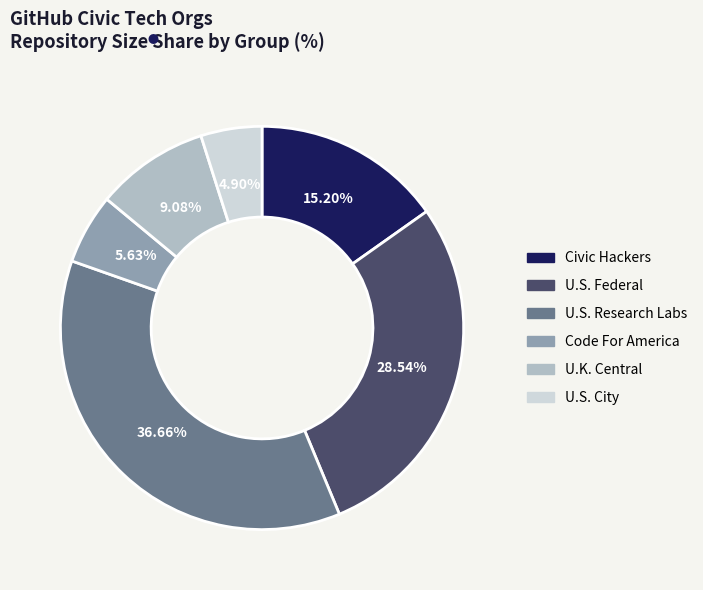

Between U.S. Research Labs and Civic Hackers, which is larger?

U.S. Research Labs